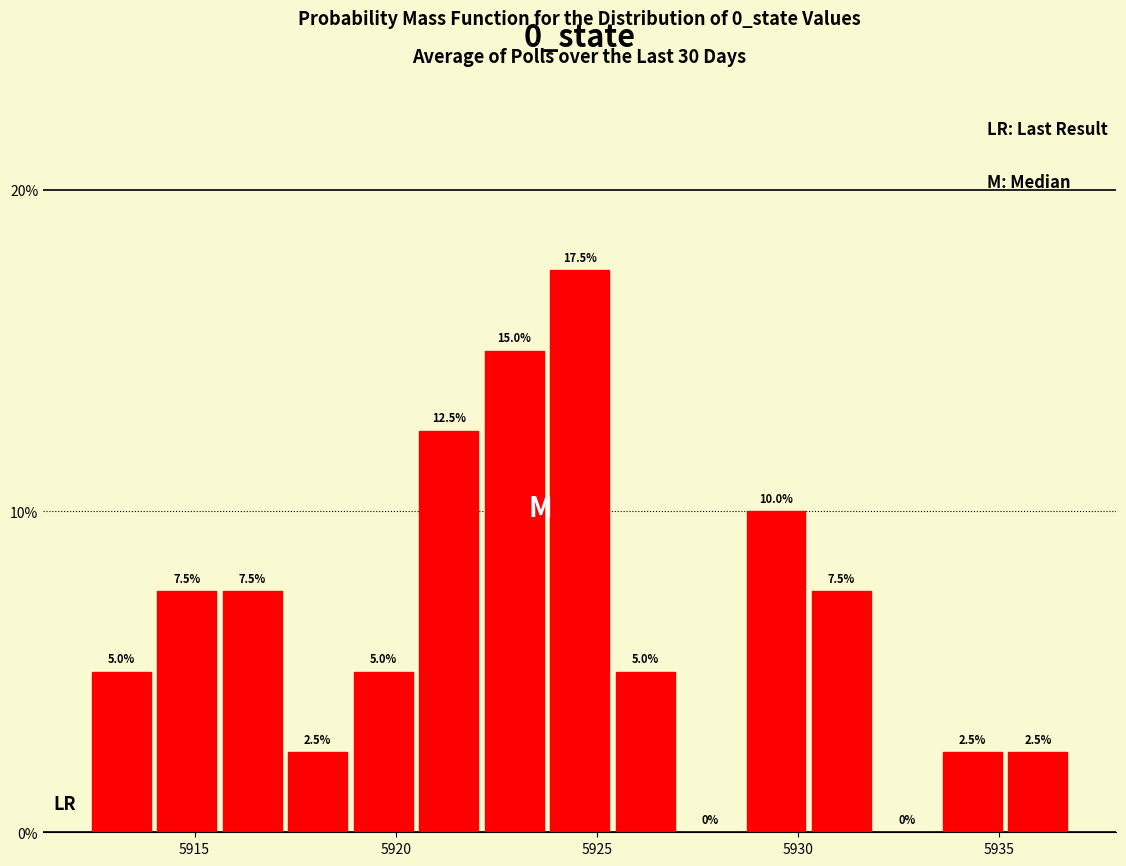

Read against the x-axis, roughly where is the centre of the tallest bar?

5924.5